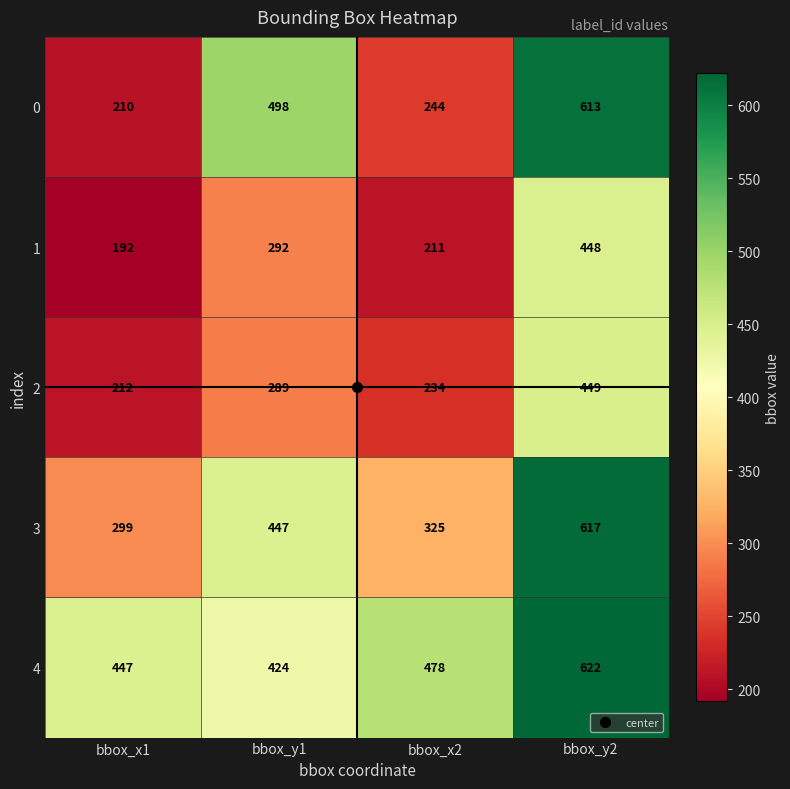

Which category has the highest value in the 1 series?

bbox_y2